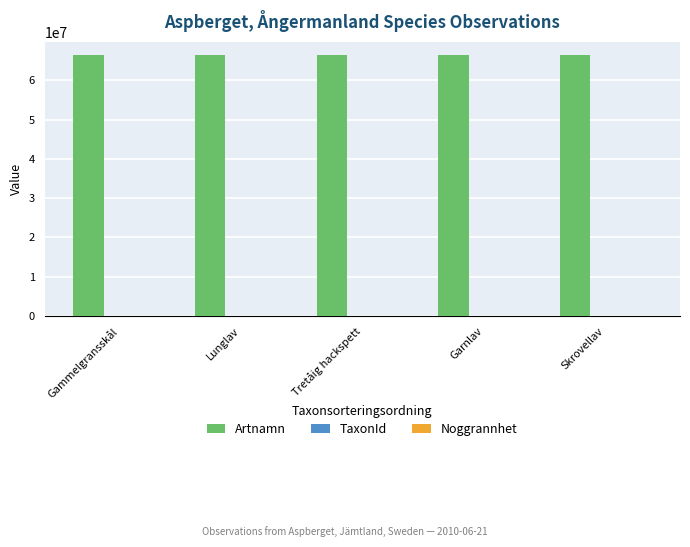

How many series are shown in this chart?

3